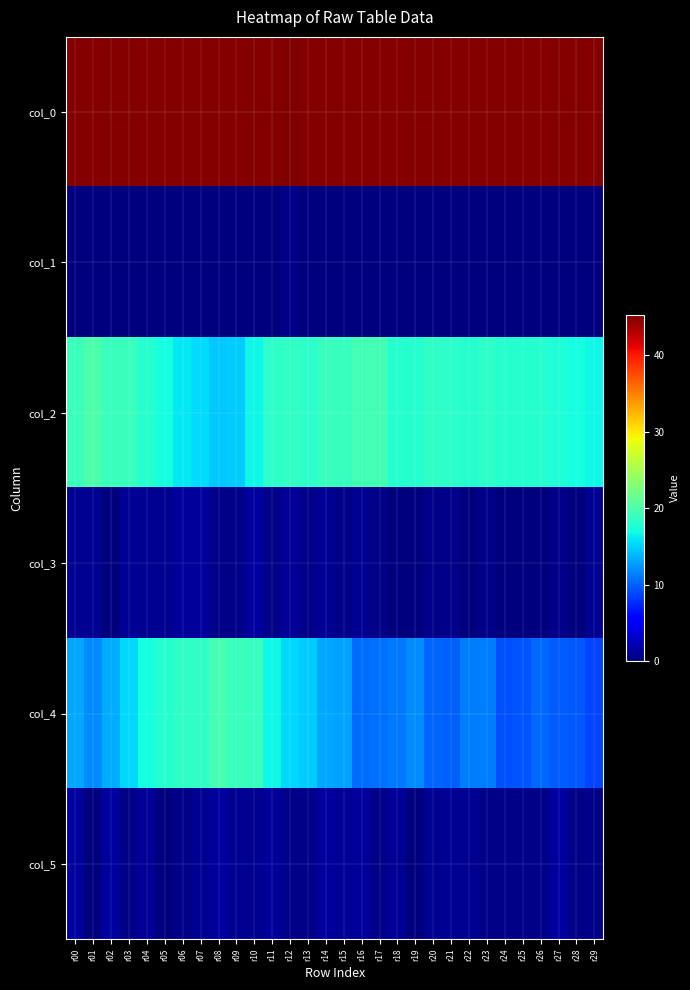

What is the spread (max minus min) of values at r02?

45.0